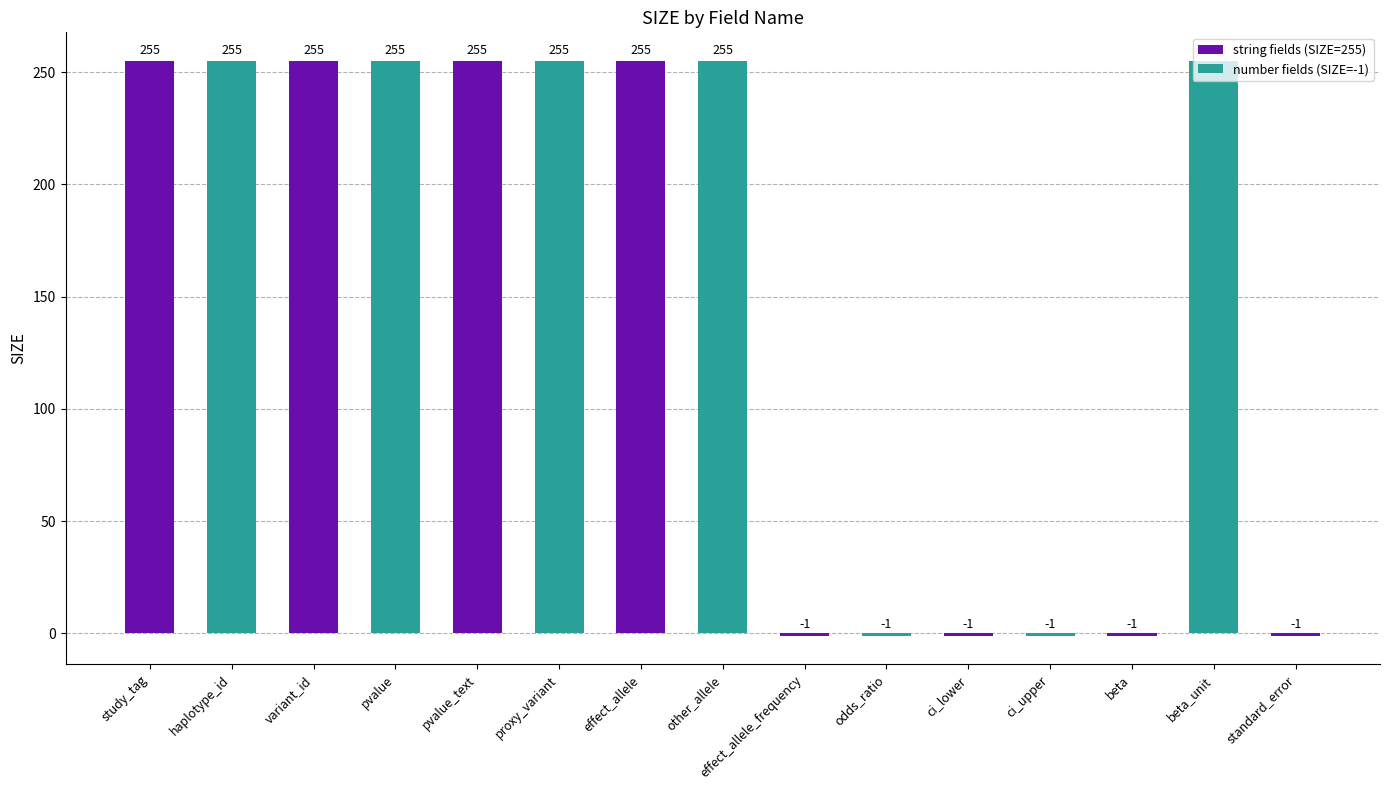

What is the ratio of the value at other_allele to the value at pvalue?

1.0